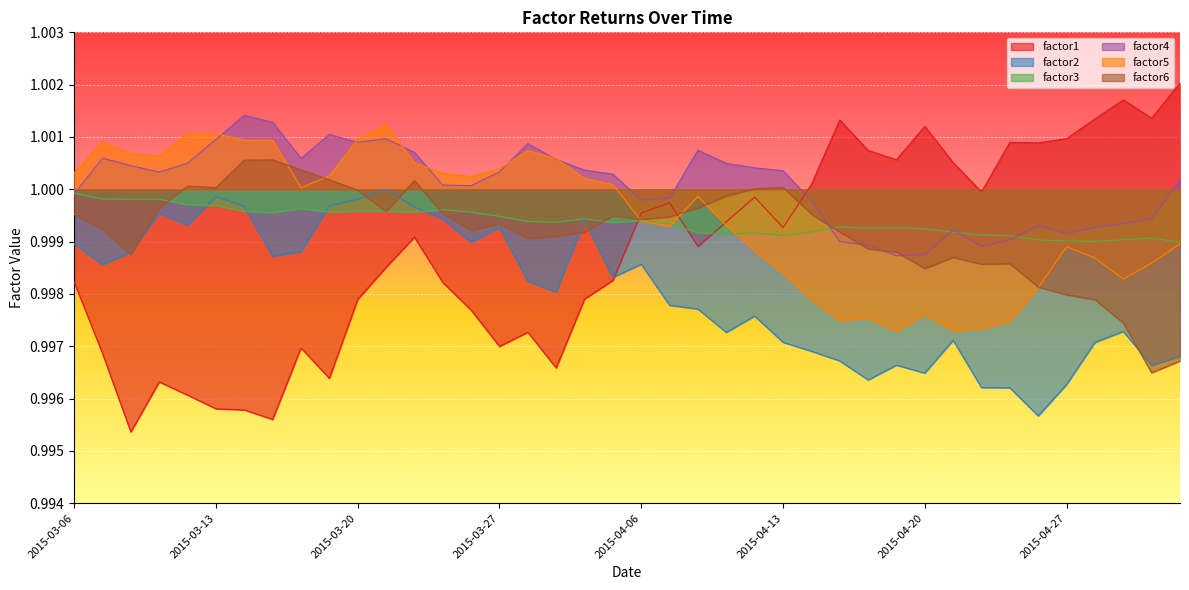

Which series has the widest spread of values?

factor1